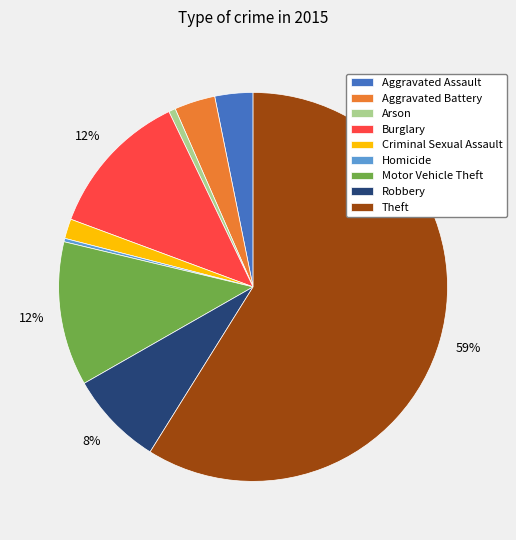

Which has a higher value, Burglary or Aggravated Assault?

Burglary